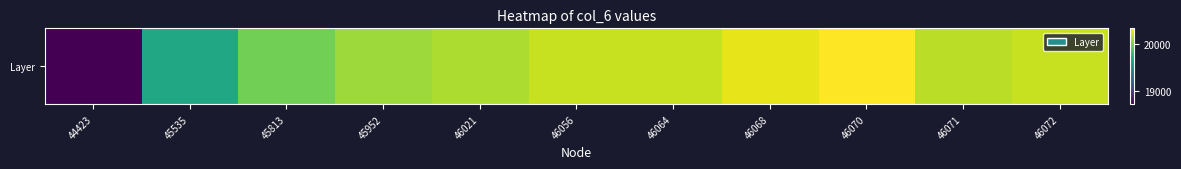

The chart shows a value of 20194 at 46064. True or false?

True